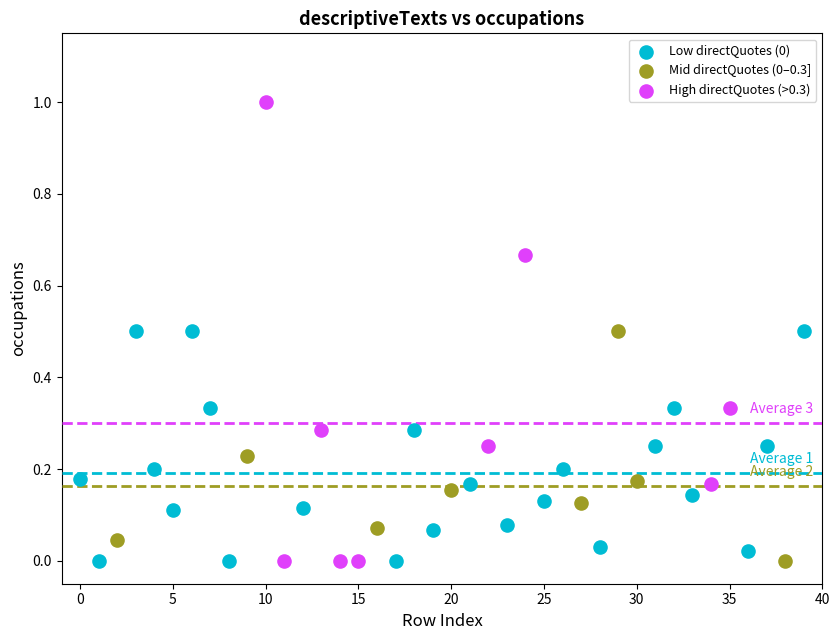

Which series contains the highest Y value?

High directQuotes (>0.3)